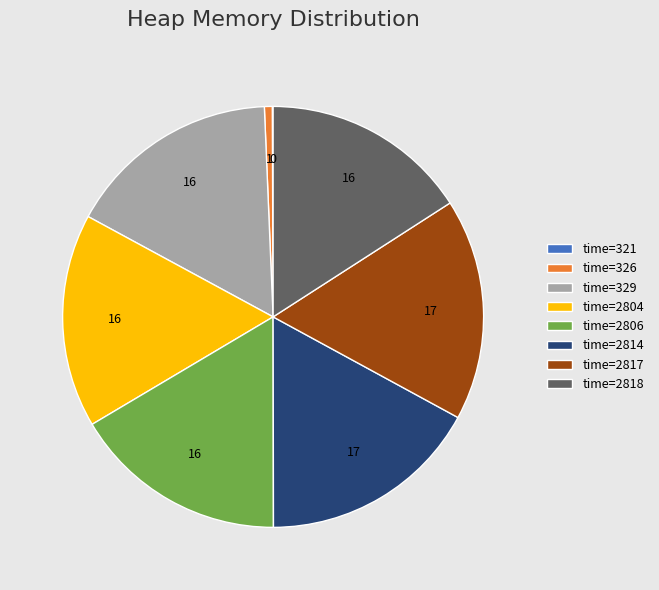

Does time=2817 account for over 50% of the chart?

No